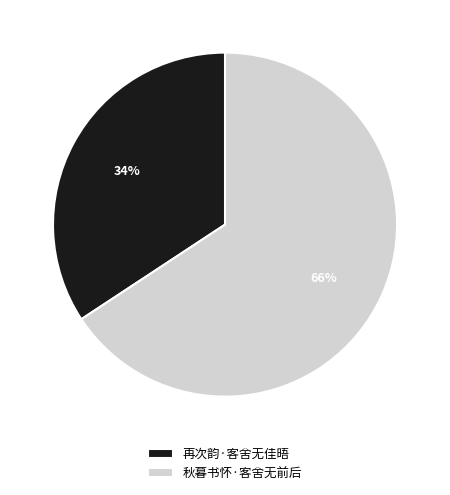

What is the largest slice in the pie chart?

秋暮书怀·客舍无前后